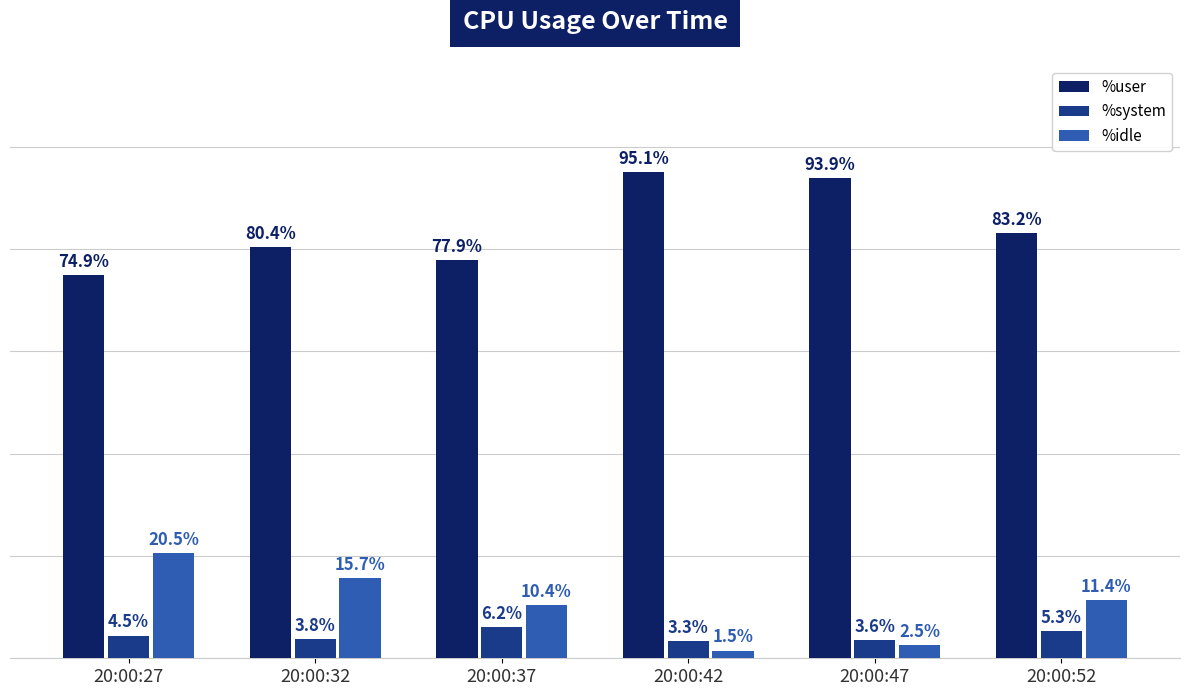

Which series has the largest total across all categories?

%user